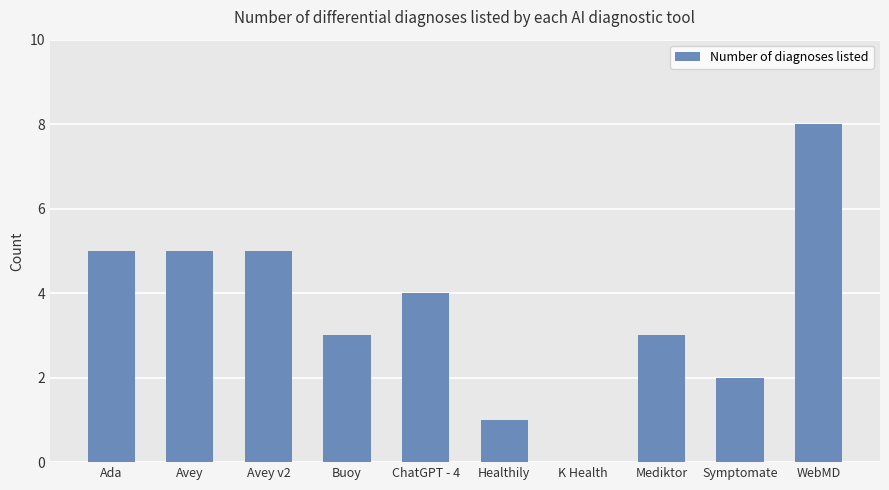

What is the sum of the values at K Health and Symptomate?

2